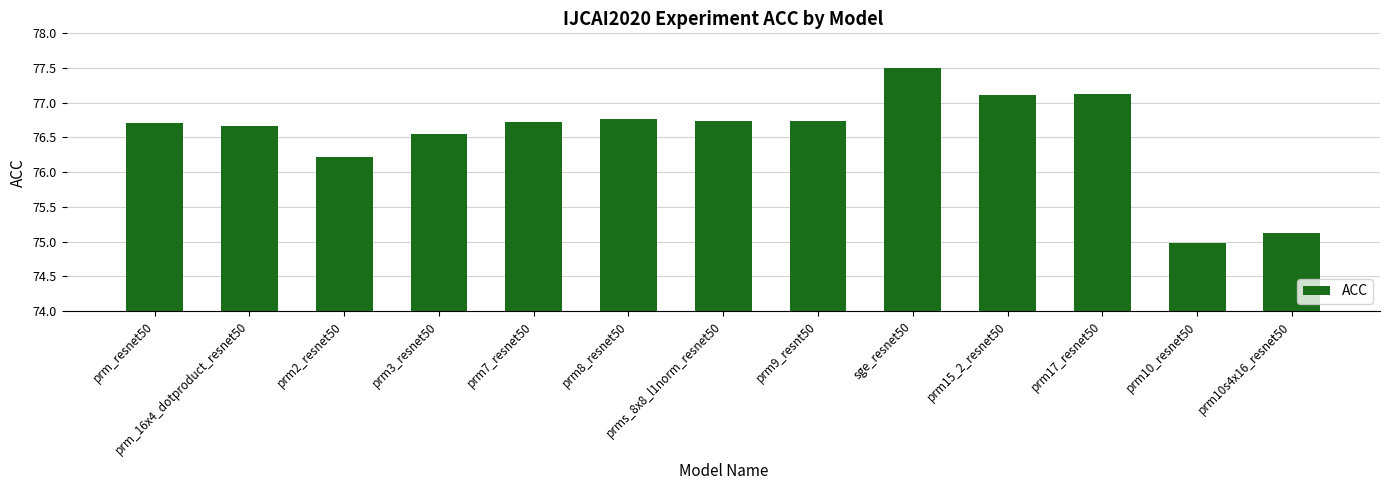

What is the change in value from prm3_resnet50 to prm9_resnt50?

+0.2